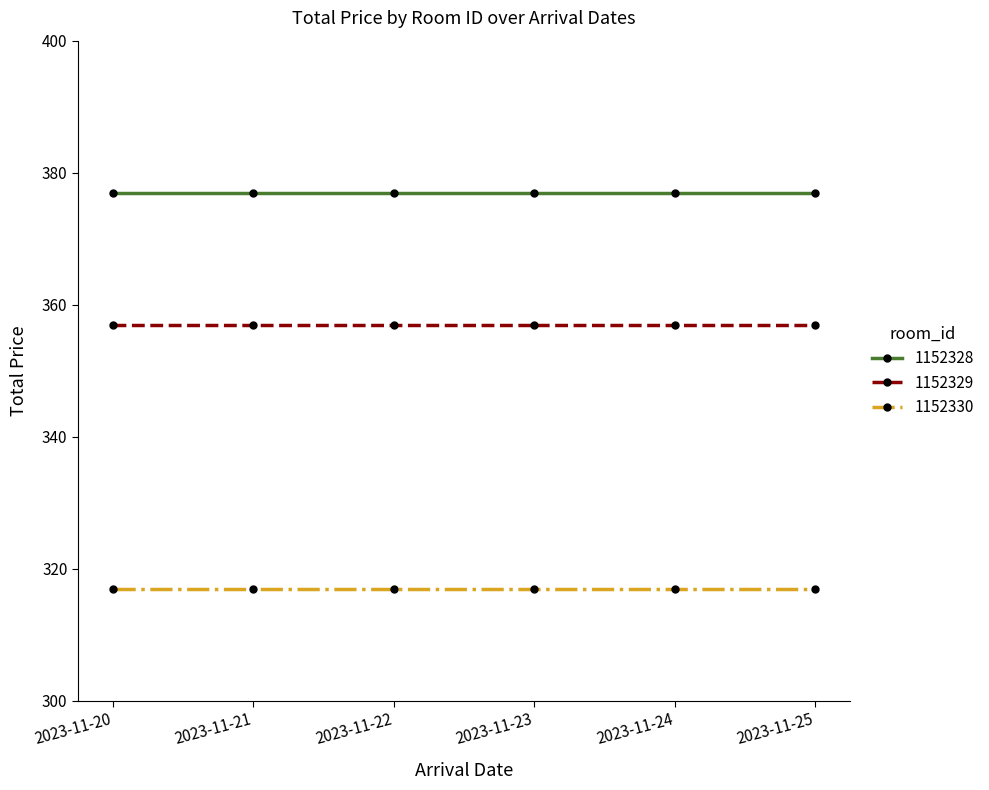

At 2023-11-25, list the series in order from smallest to largest.

1152330, 1152329, 1152328